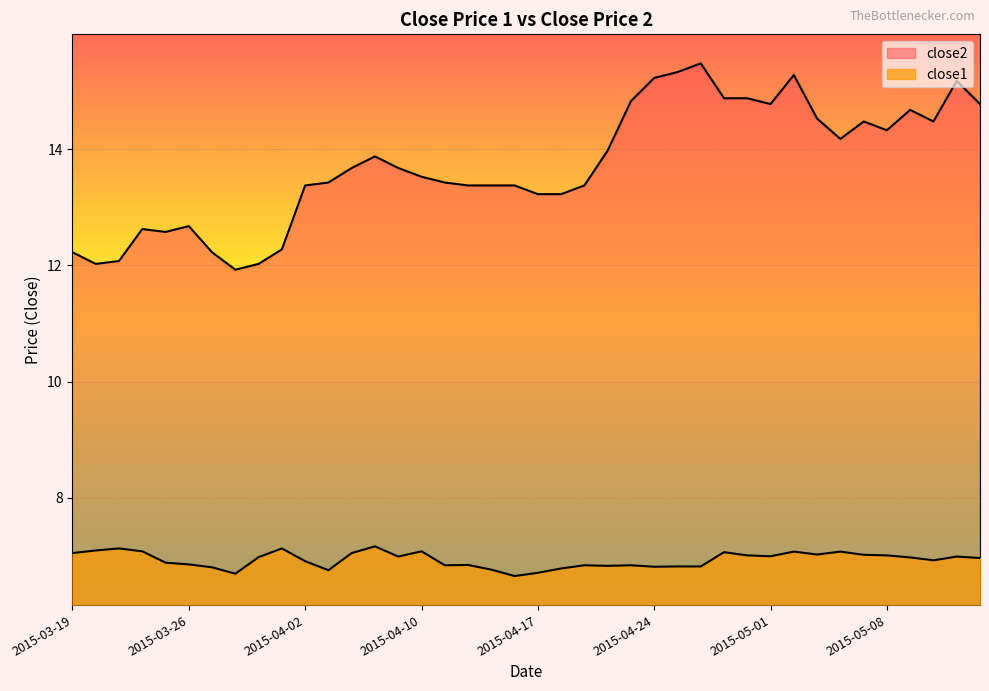

True or false: close2 and close1 intersect in this chart.

False